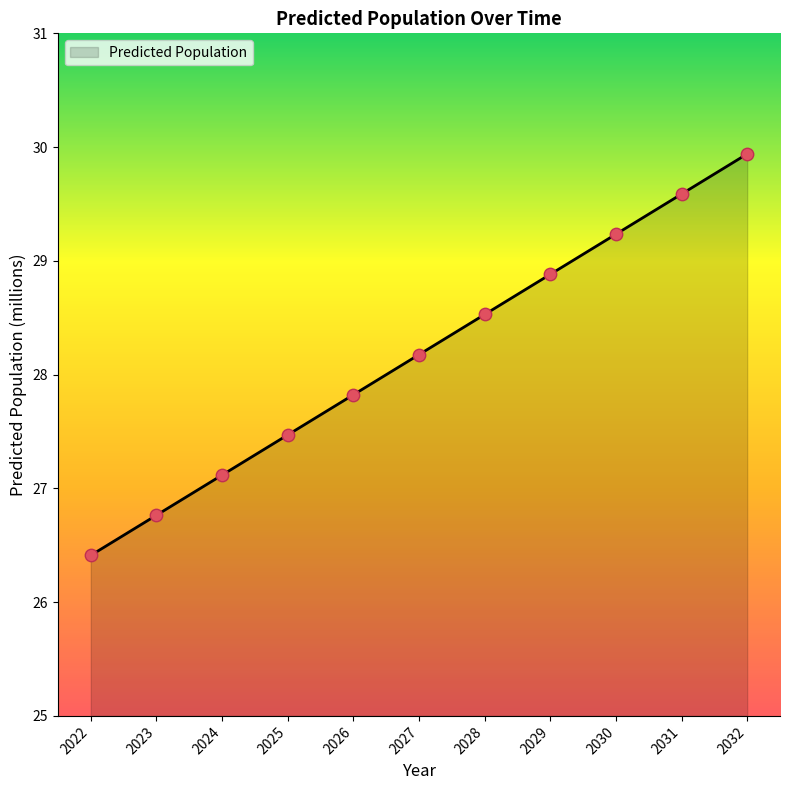

Which has a higher value, 2030 or 2024?

2030